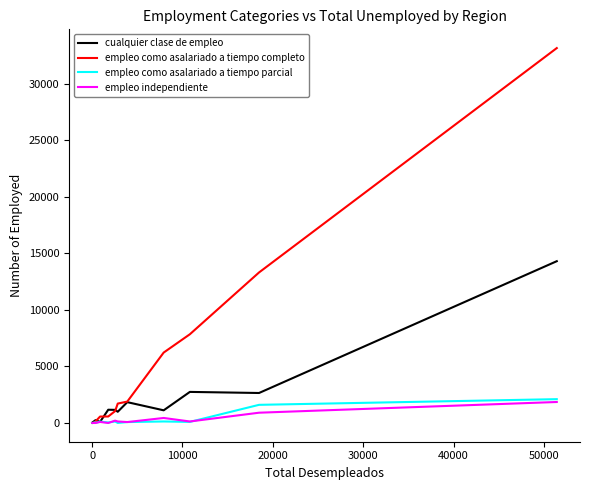

Which series has the largest total across all categories?

empleo como asalariado a tiempo completo